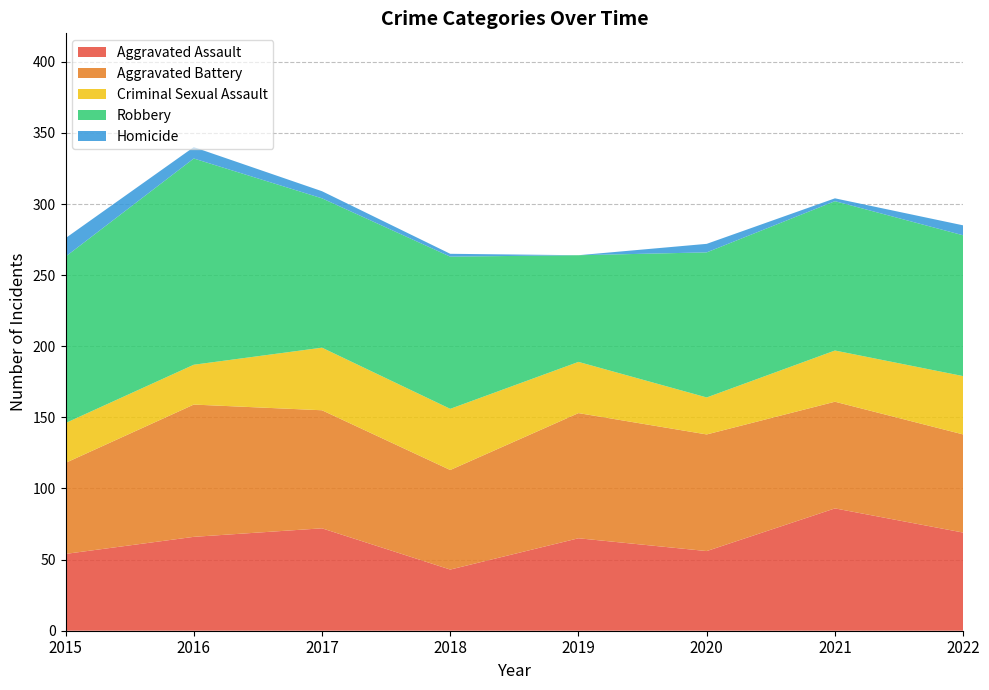

Reading left to right, what are all the values shown in this chart?

Aggravated Assault: 2015=54	2016=66	2017=72	2018=43	2019=65	2020=56	2021=86	2022=69
Aggravated Battery: 2015=64	2016=93	2017=83	2018=70	2019=88	2020=82	2021=75	2022=69
Criminal Sexual Assault: 2015=28	2016=28	2017=44	2018=43	2019=36	2020=26	2021=36	2022=41
Robbery: 2015=117	2016=145	2017=105	2018=107	2019=75	2020=102	2021=105	2022=99
Homicide: 2015=13	2016=8	2017=5	2018=2	2019=0	2020=6	2021=2	2022=7